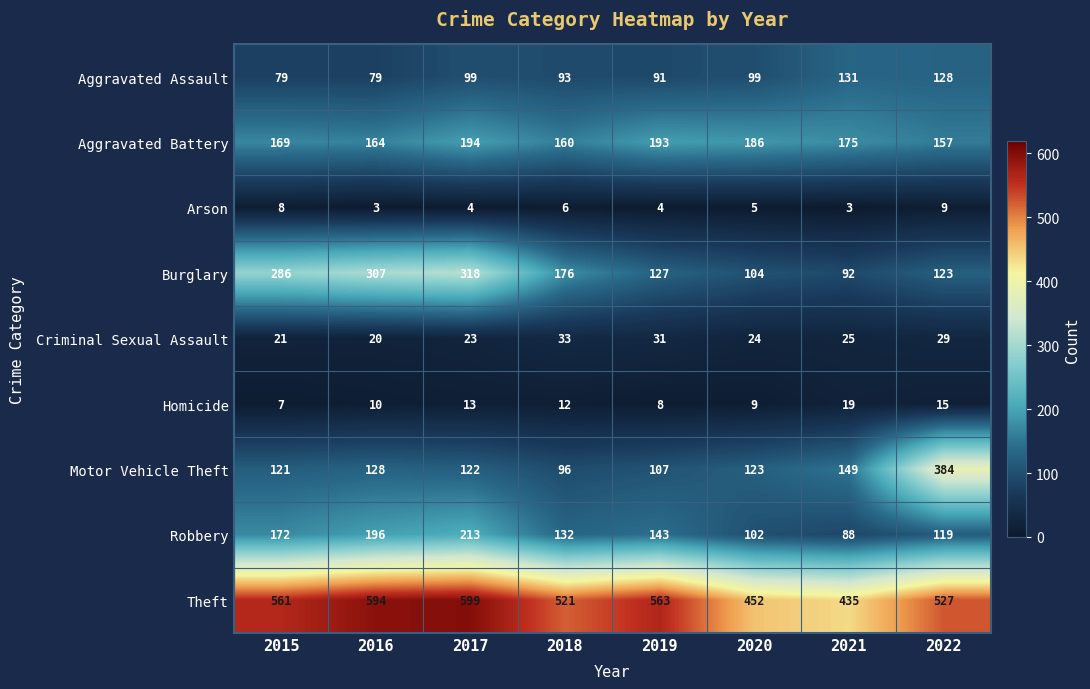

True or false: Motor Vehicle Theft has a value of 121 at 2015.

True